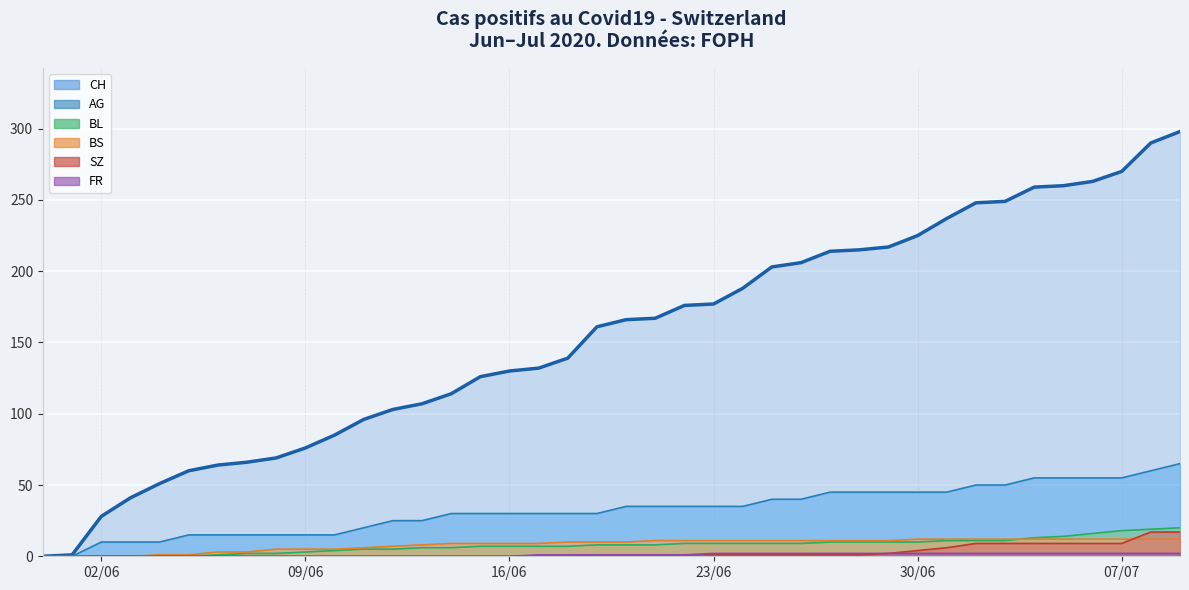

True or false: CH (line) and SZ (line) intersect in this chart.

False